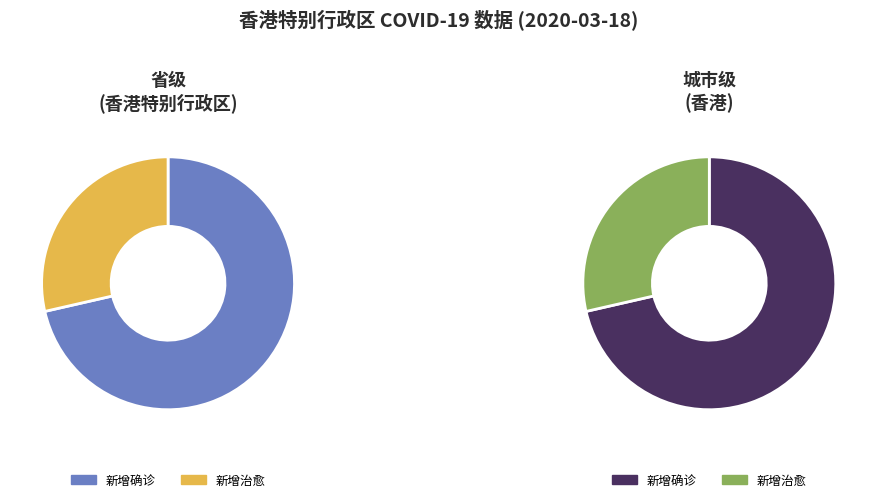

Count the number of slices in the pie.

2